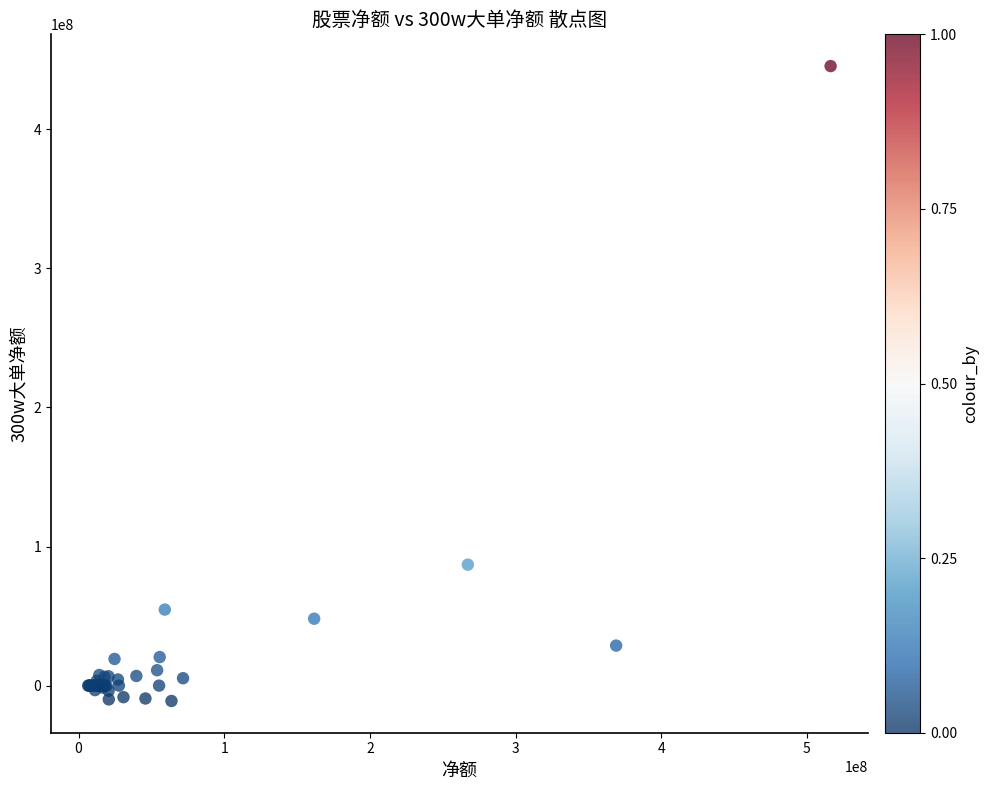

What Y value in the scatter plot is closest to 217212530?

86988018